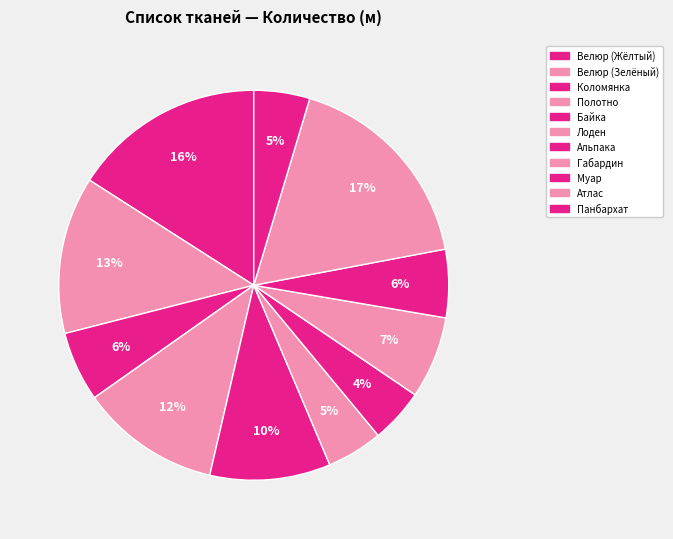

Count the number of slices in the pie.

11